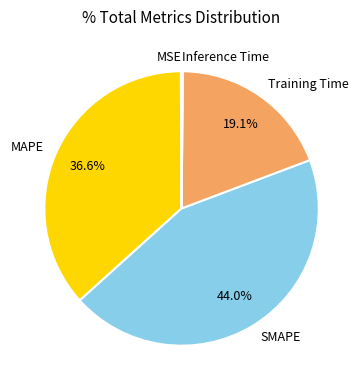

Which category has the biggest portion of the pie?

SMAPE